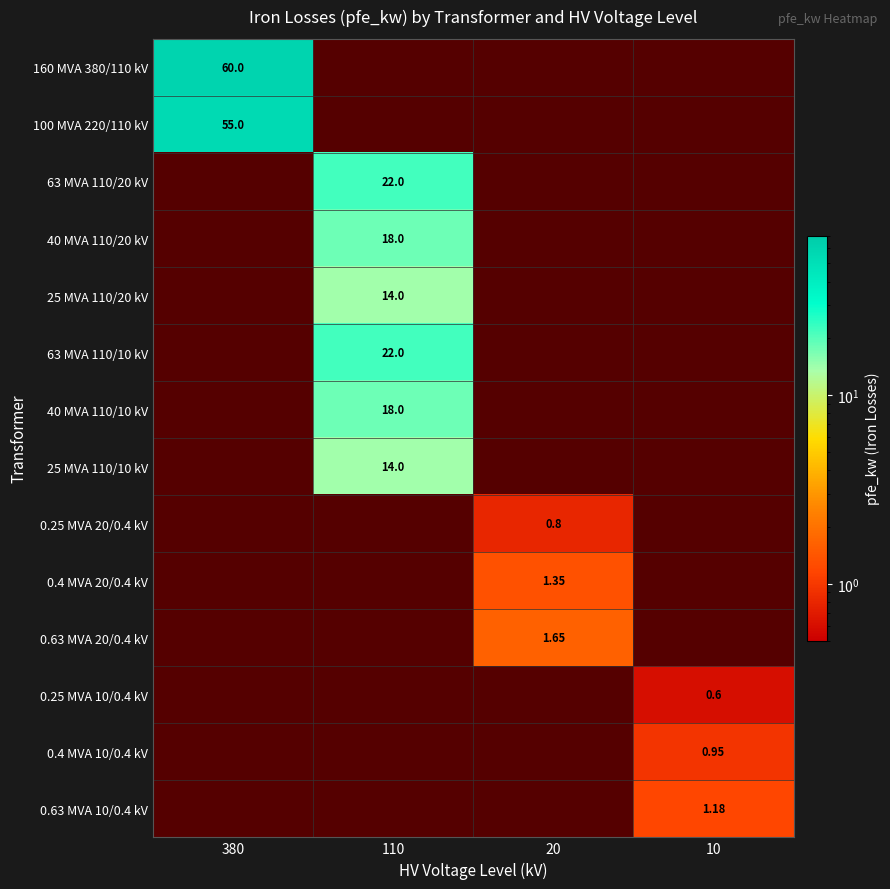

Which label corresponds to the largest value in the chart?

380